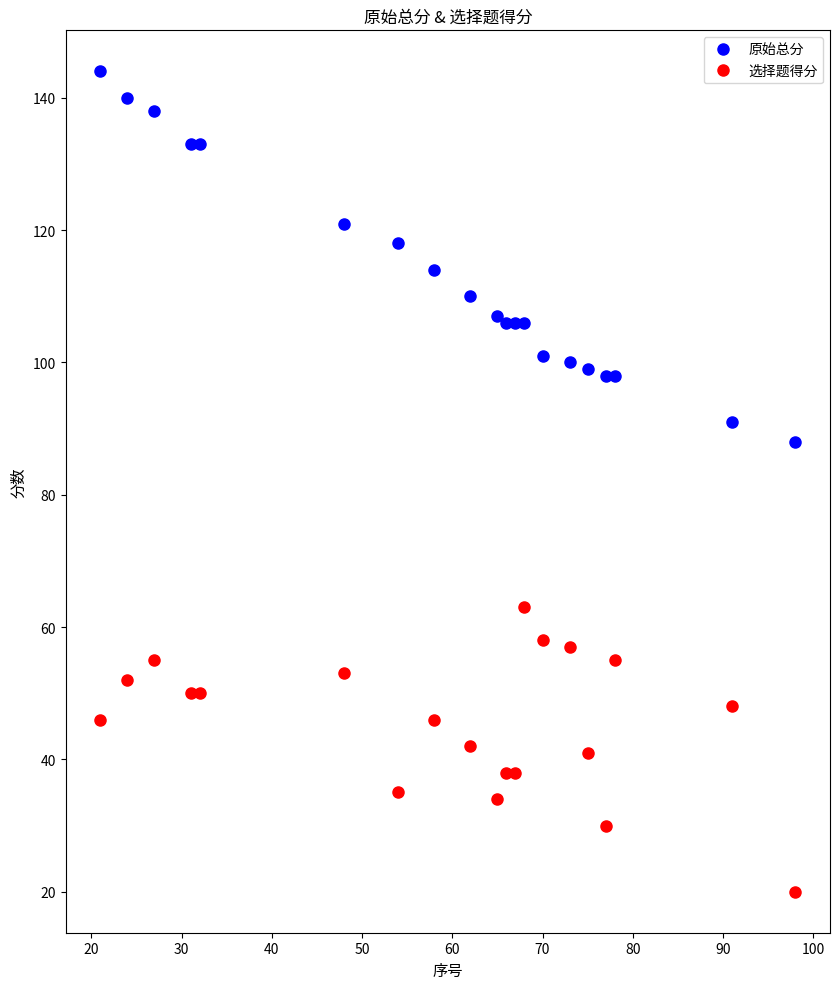

What is the sum of all 原始总分 values?

2251